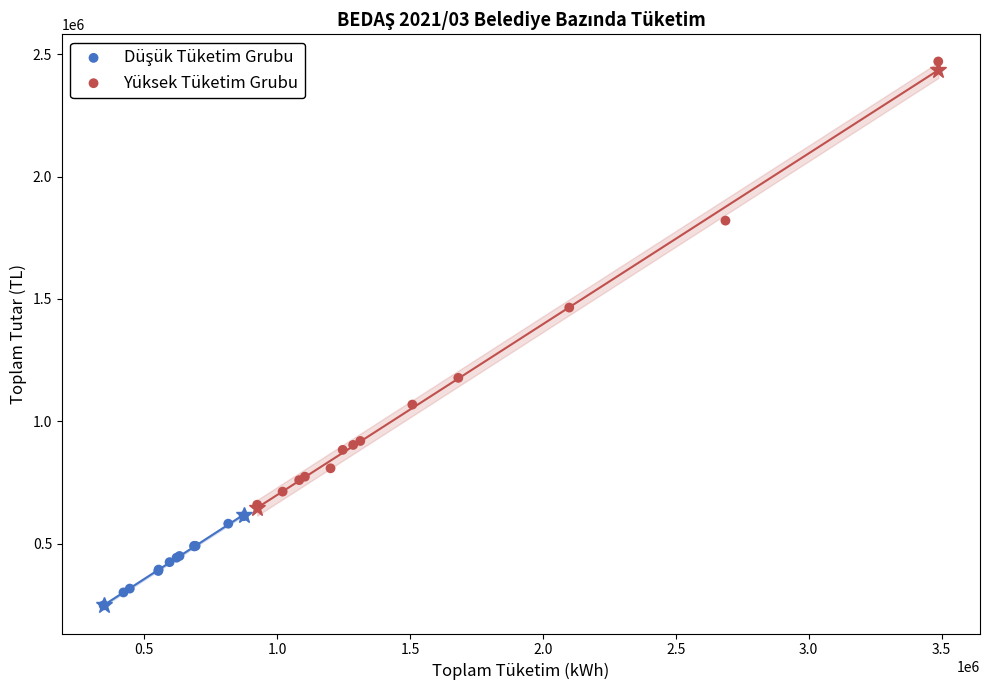

Which series contains the highest Y value?

Yüksek Tüketim Grubu